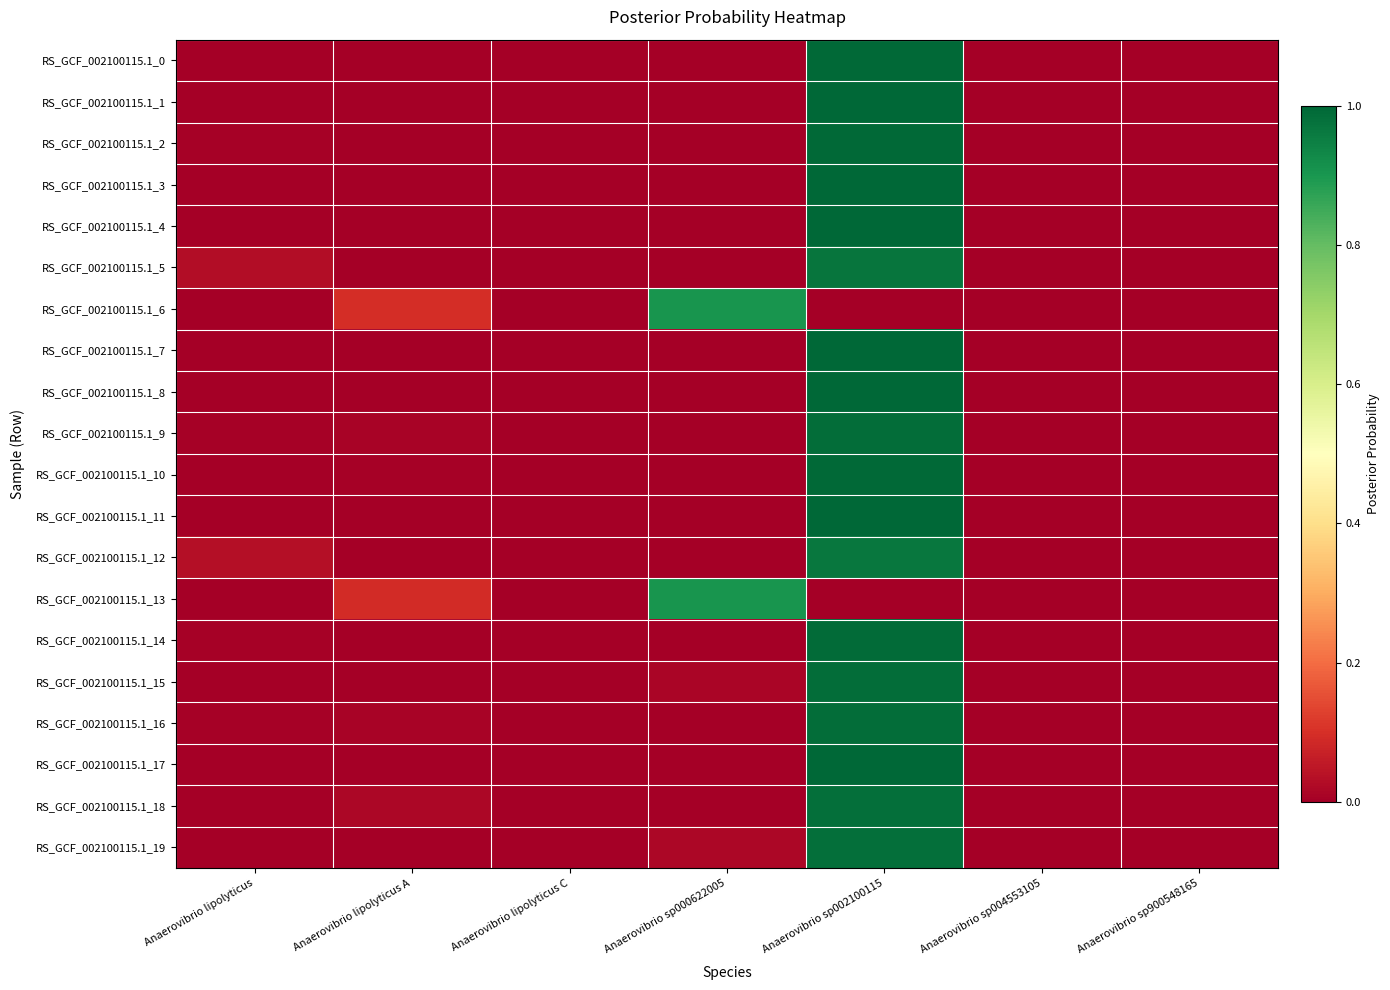

Count the number of categories in the chart.

7